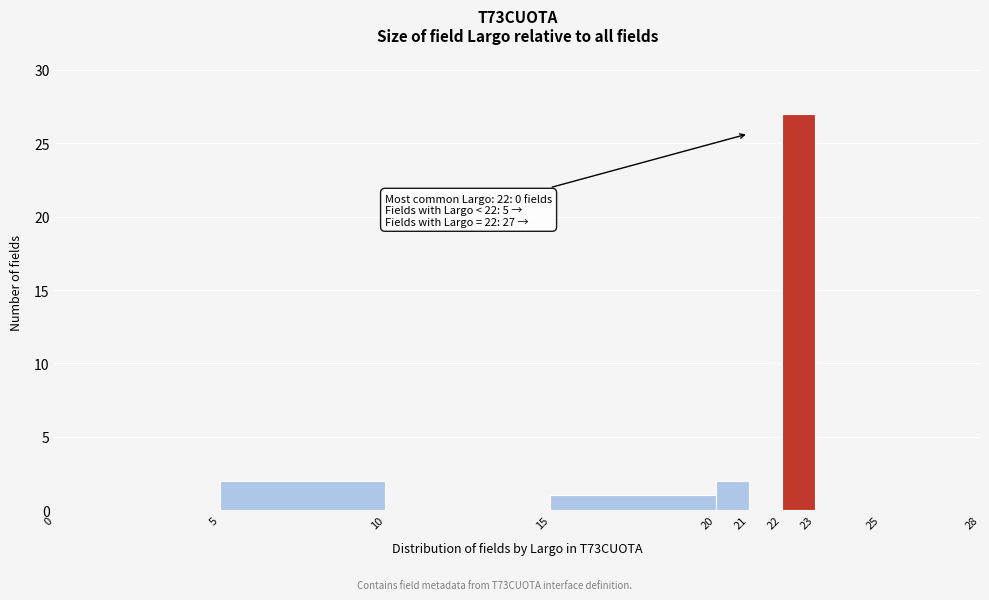

Over which range of the x-axis is the bar tallest?

22 to 23